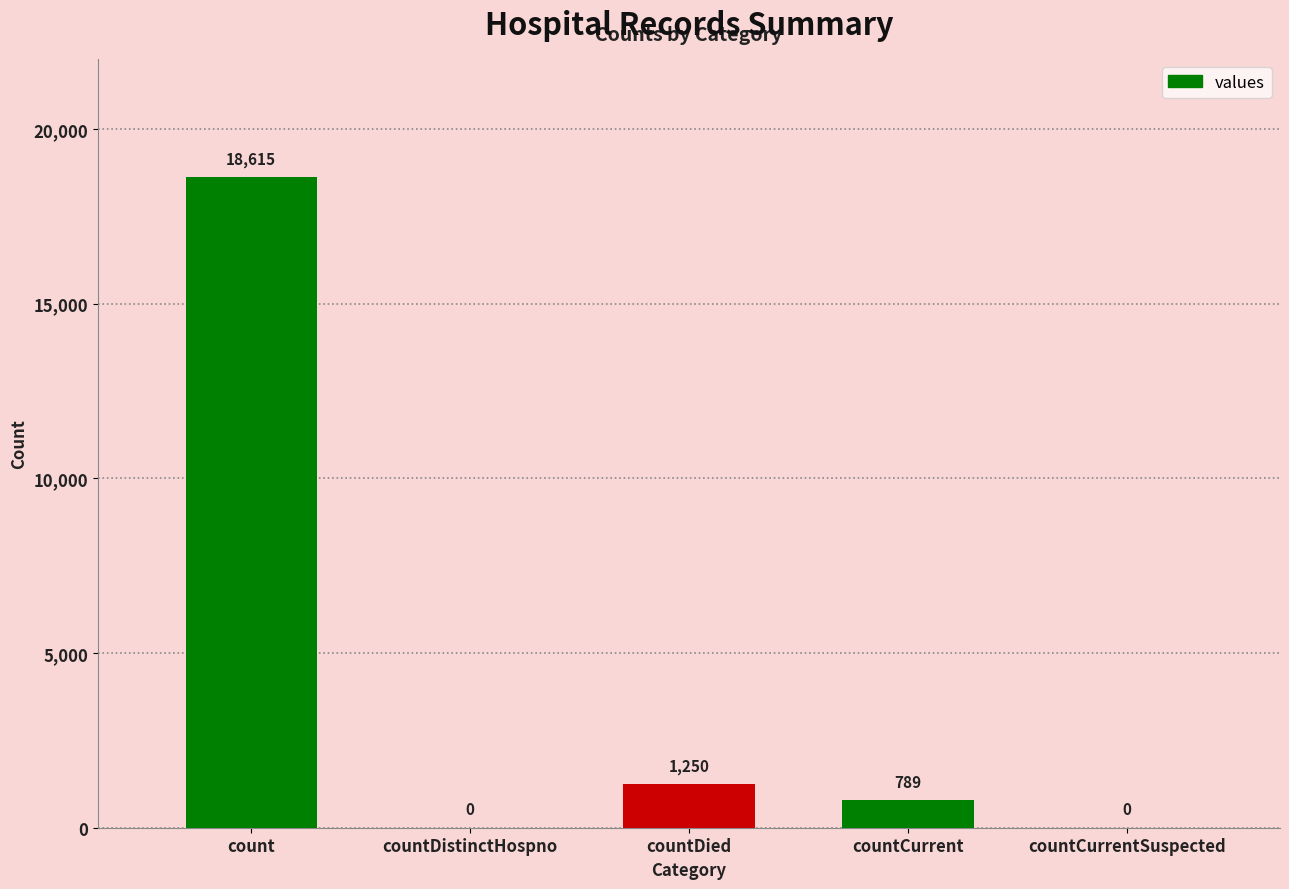

Between countCurrentSuspected and count, which is larger?

count